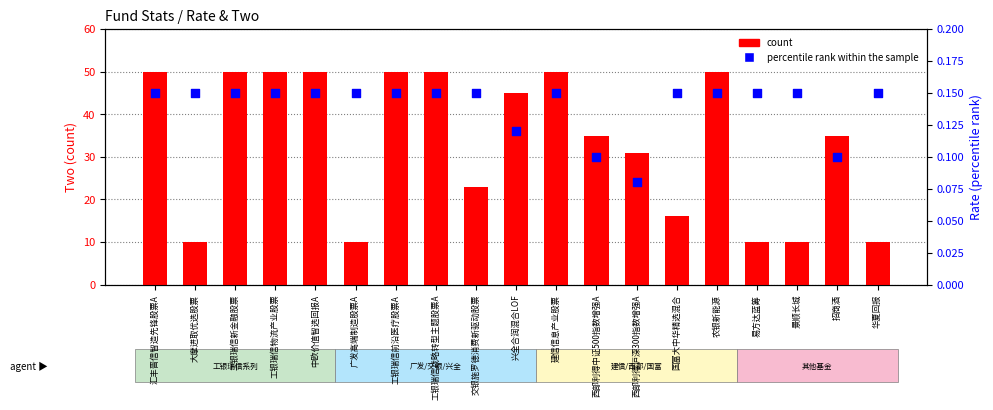

At which category is the sum across all series the highest?

汇丰晋信智造先锋股票A